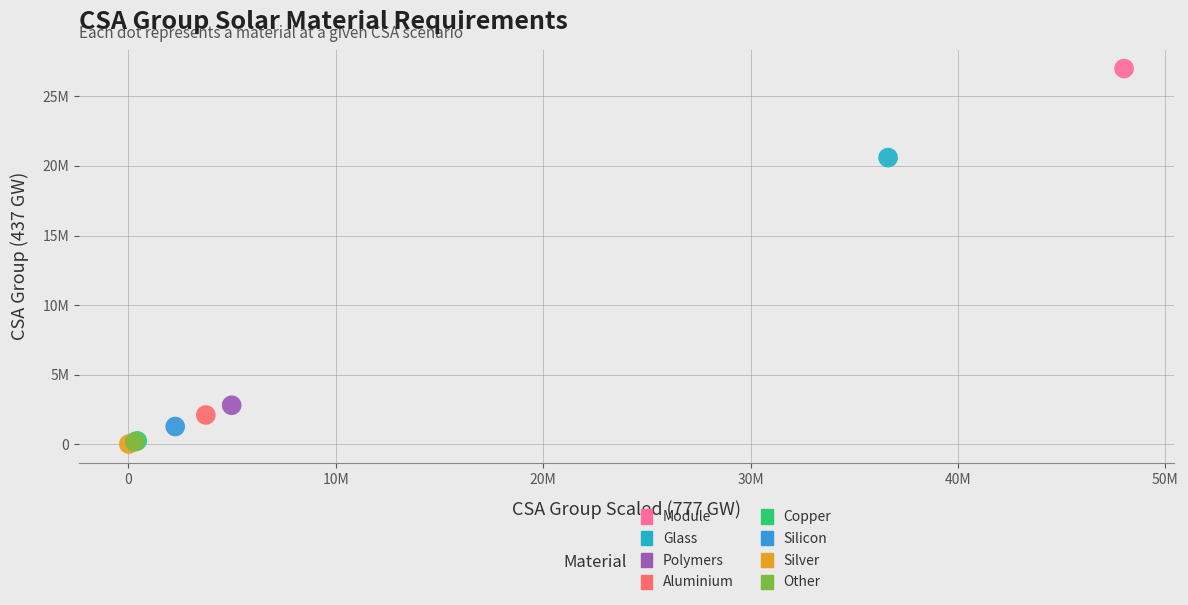

What are all the series names shown in the legend?

Module, Glass, Polymers, Aluminium, Copper, Silicon, Silver, Other